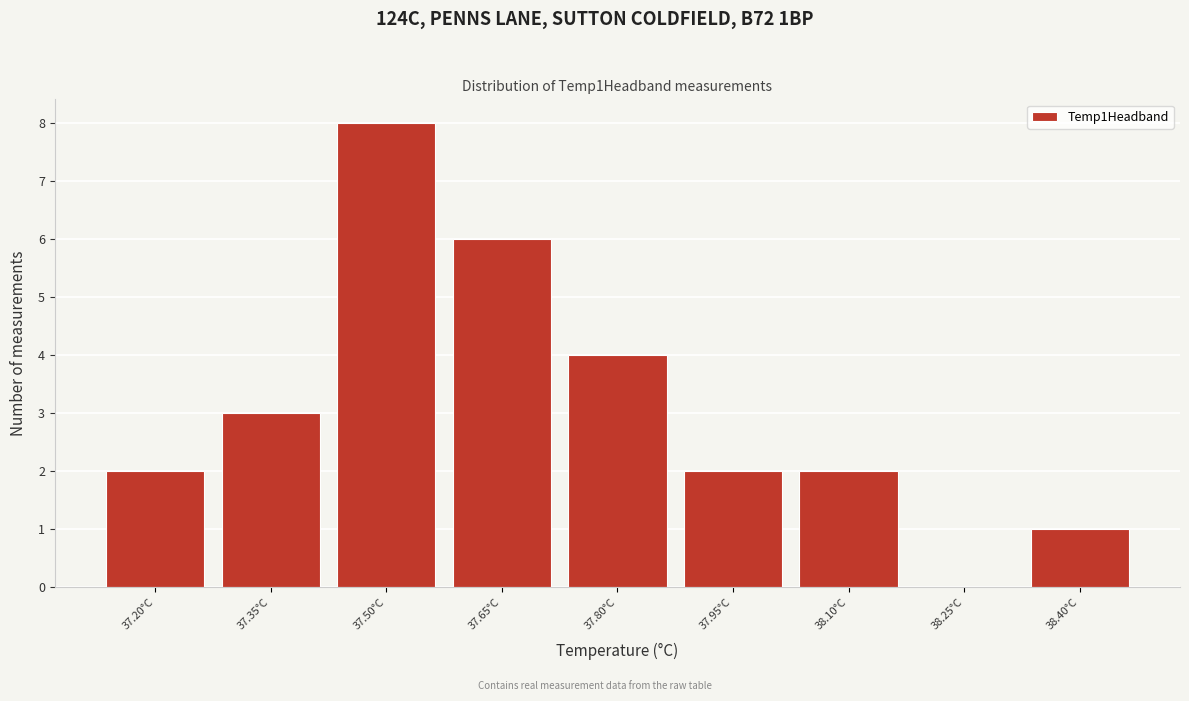

Reading left to right, what are all the values shown in this chart?

37.20°C=2	37.35°C=3	37.50°C=8	37.65°C=6	37.80°C=4	37.95°C=2	38.10°C=2	38.25°C=0	38.40°C=1